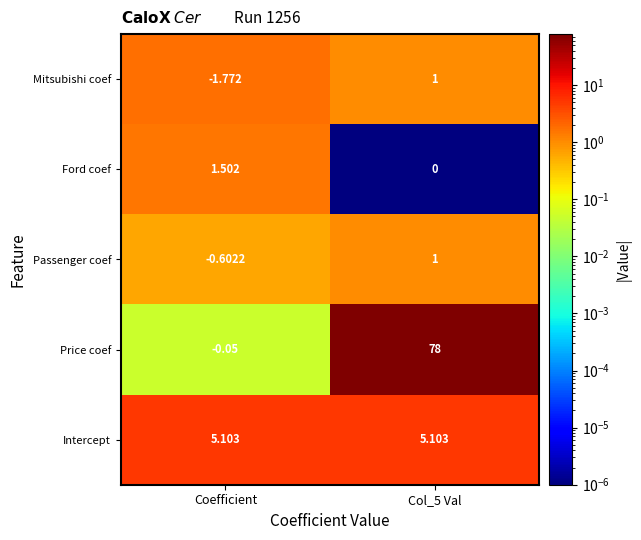

What is the maximum value shown in the chart?

78.0